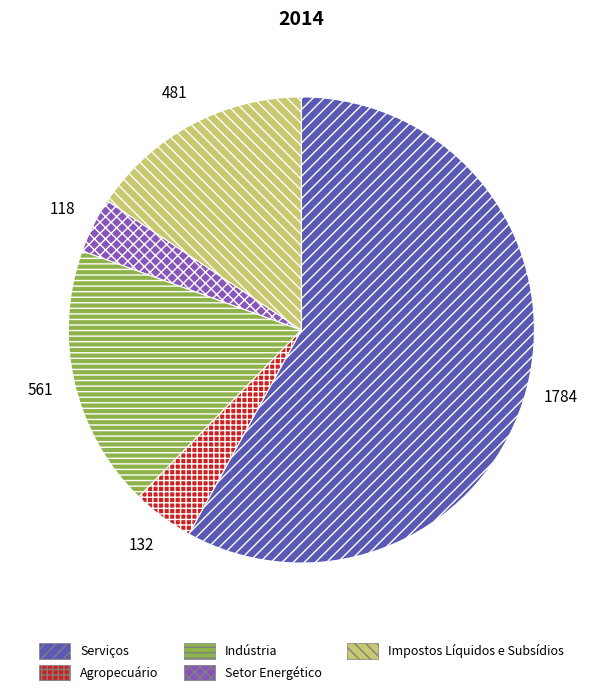

Count the number of slices in the pie.

5